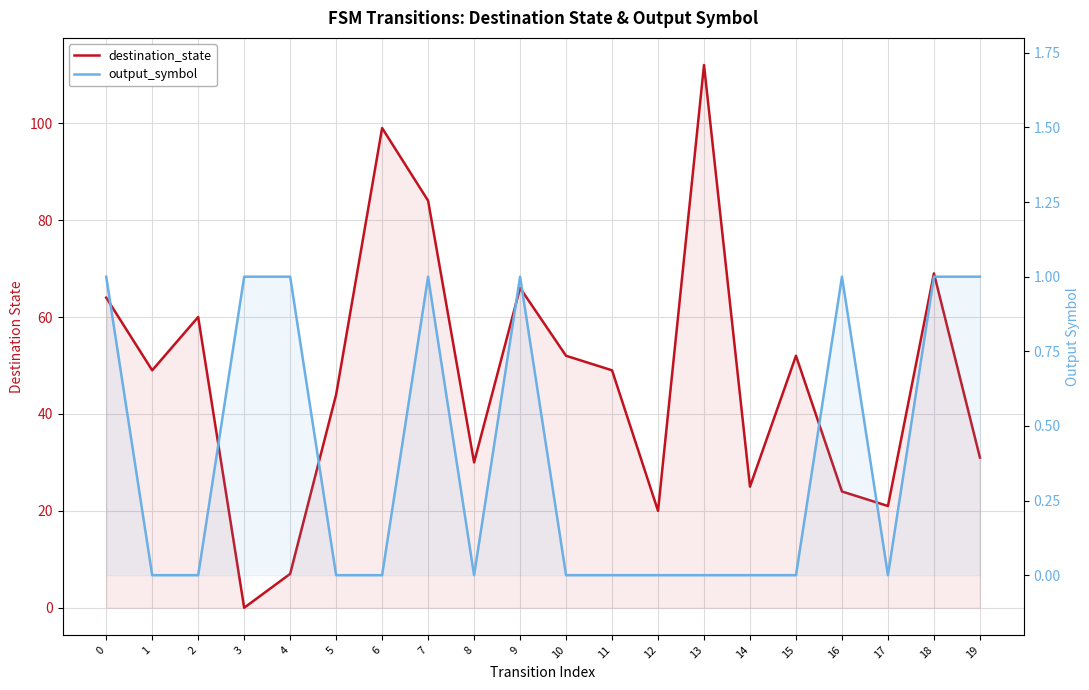

List the series in order of their overall mean, lowest first.

output_symbol, destination_state